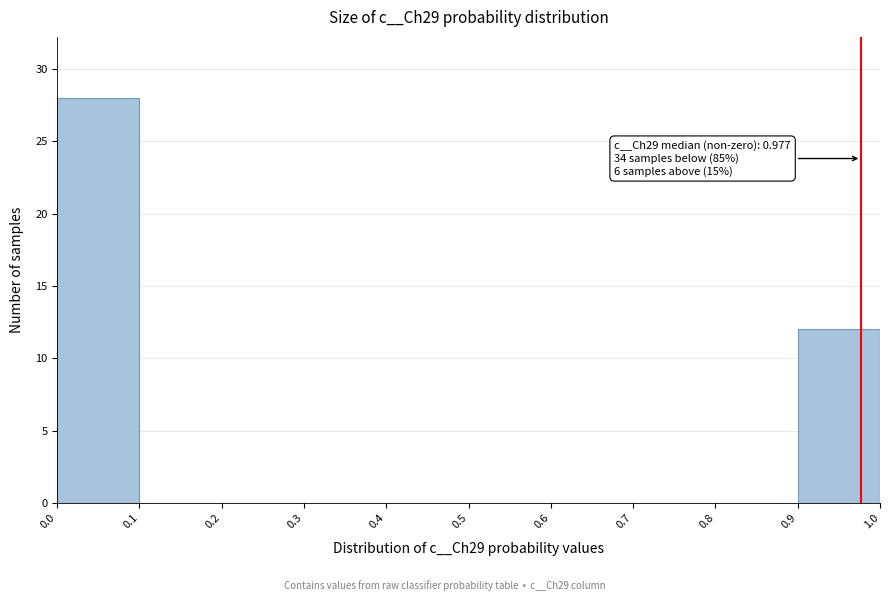

Over which range of the x-axis is the bar tallest?

0.0 to 0.1